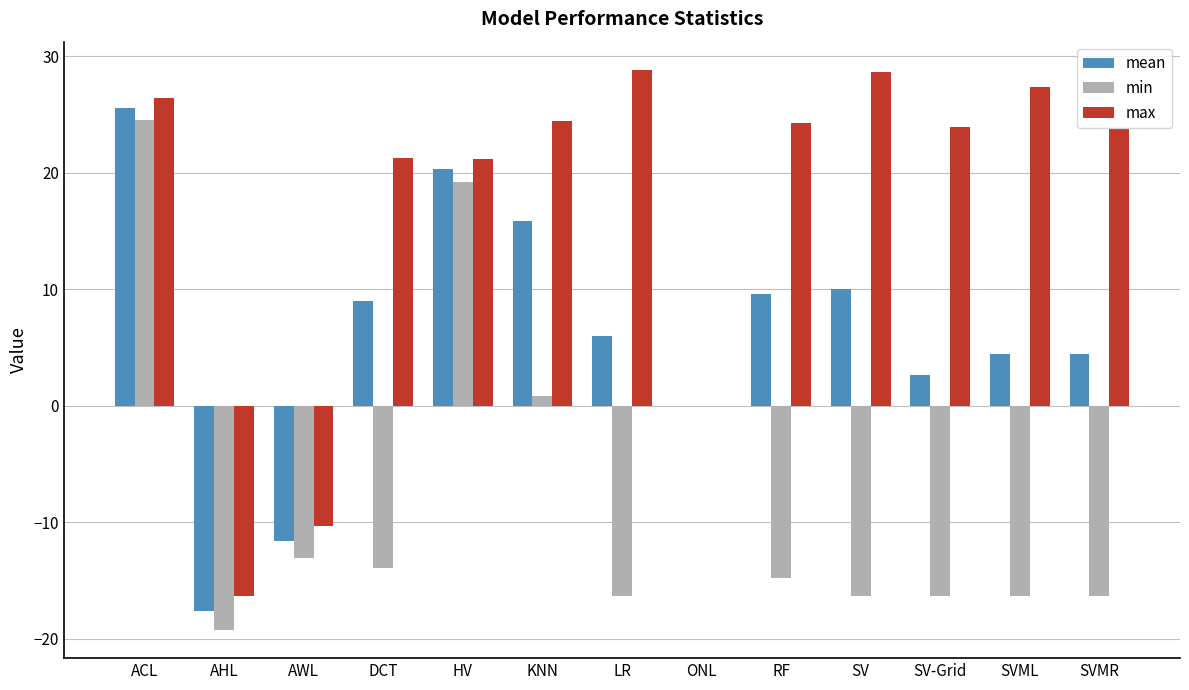

What is the sum of all mean values?

78.8